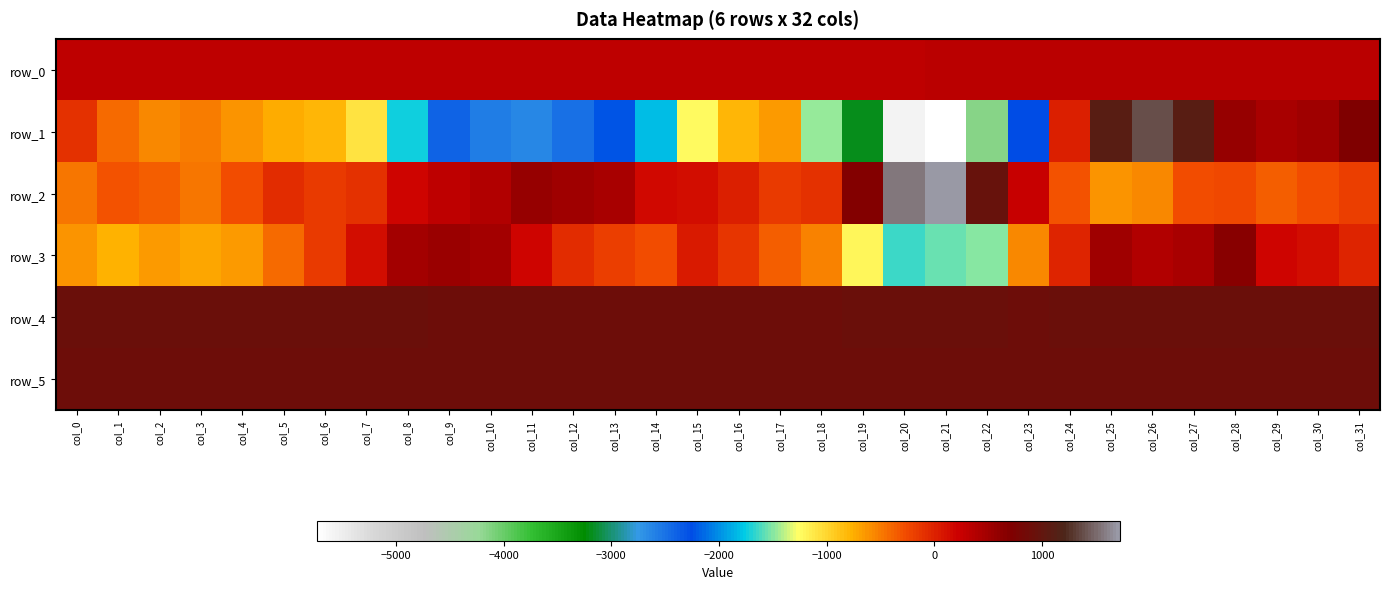

True or false: row_3 has a value of 626.3 at col_26.

False